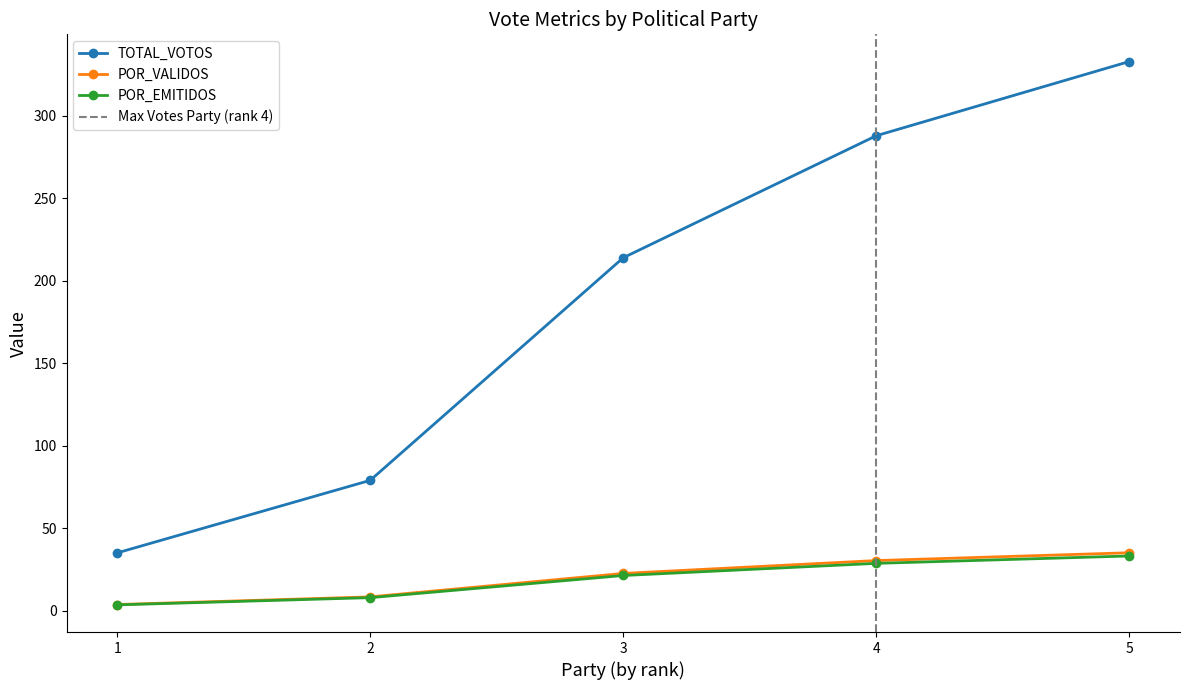

What is the value of the POR_EMITIDOS point at the 4th from the left?

28.7